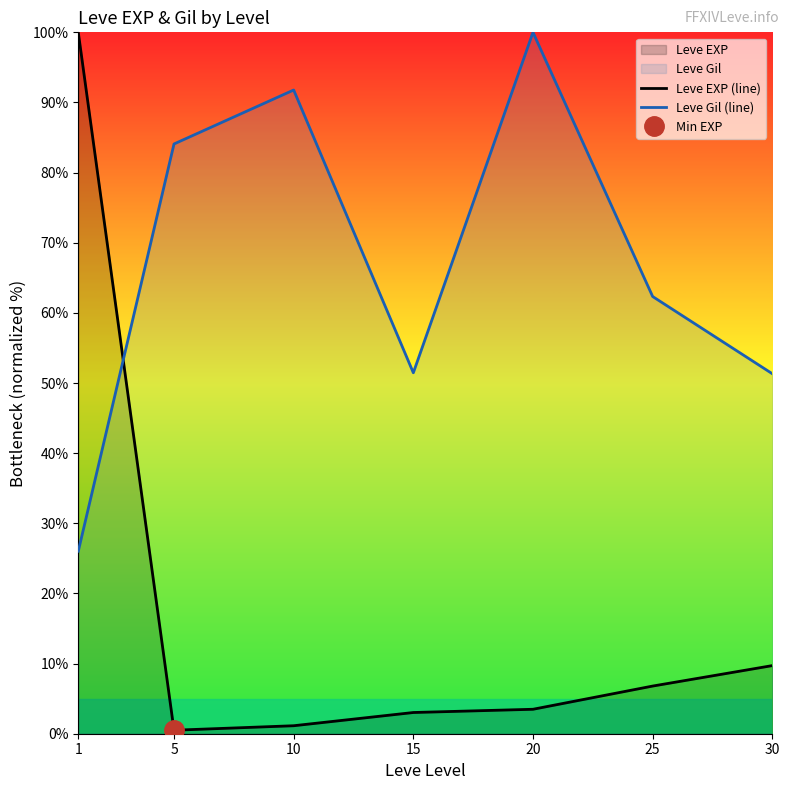

What is the difference between the Leve Gil (line) values at 25 and 1?

36.3